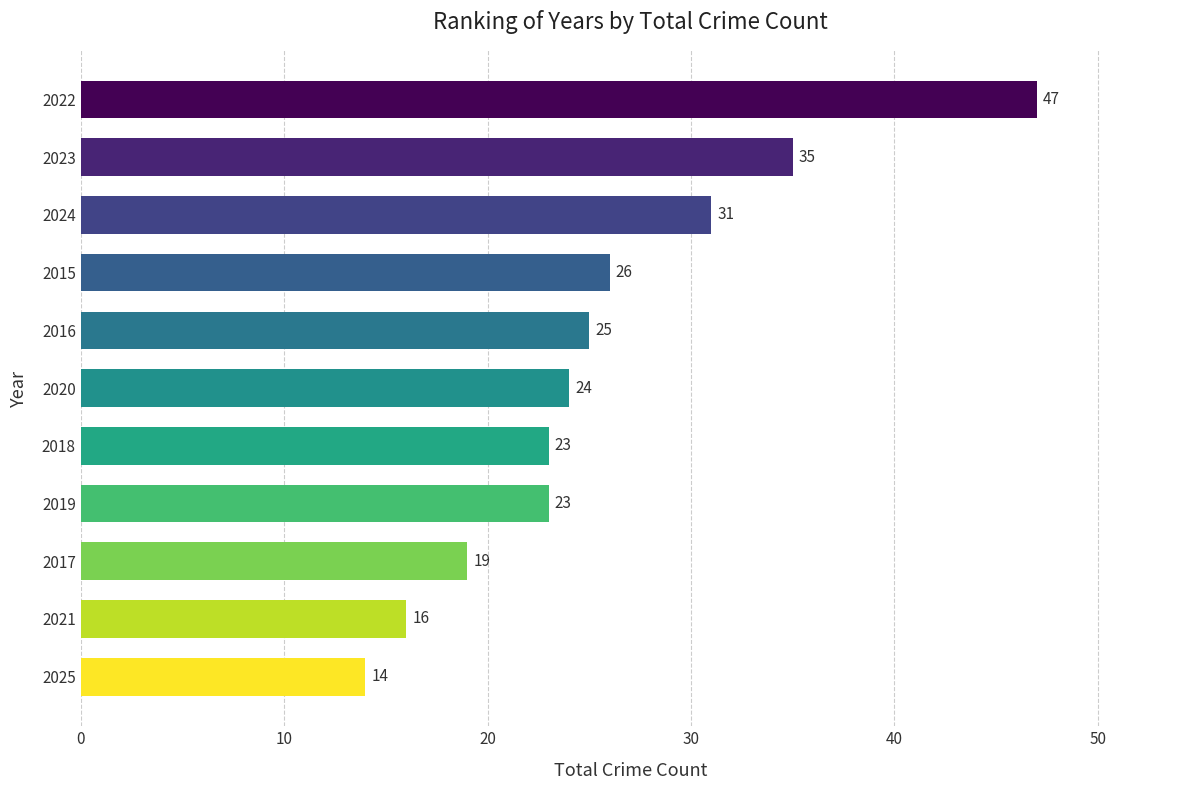

Reading top to bottom, extract all data points from this chart.

47	35	31	26	25	24	23	23	19	16	14